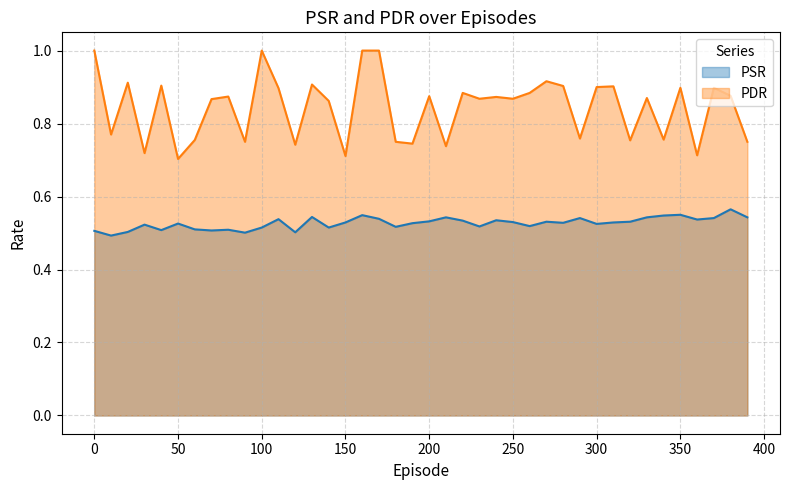

Where is the first local minimum for PDR?

10